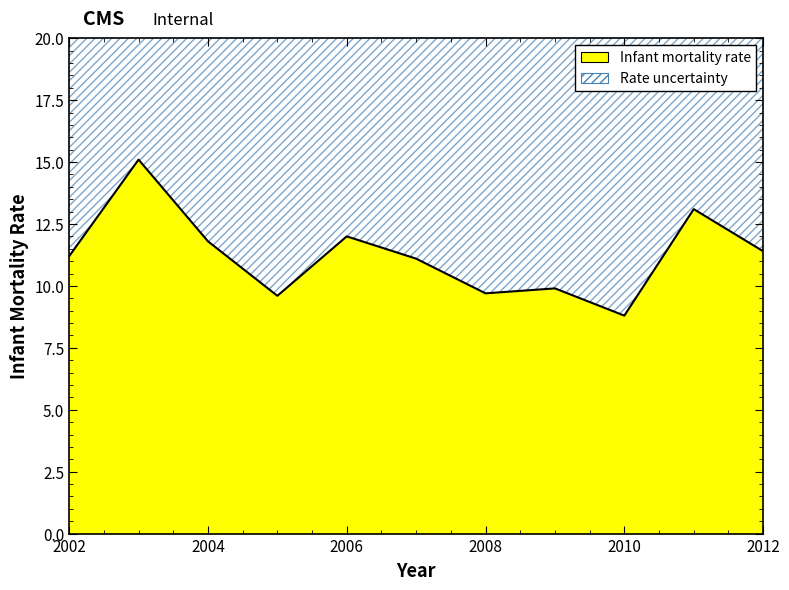

What is the value of the 8th point from the left?

9.9